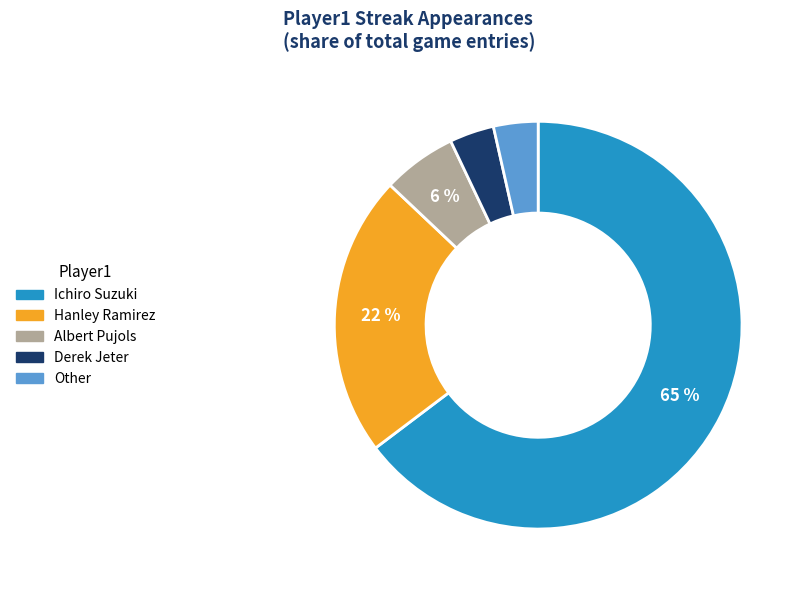

Is it true that Ichiro Suzuki is 54% of the pie?

False